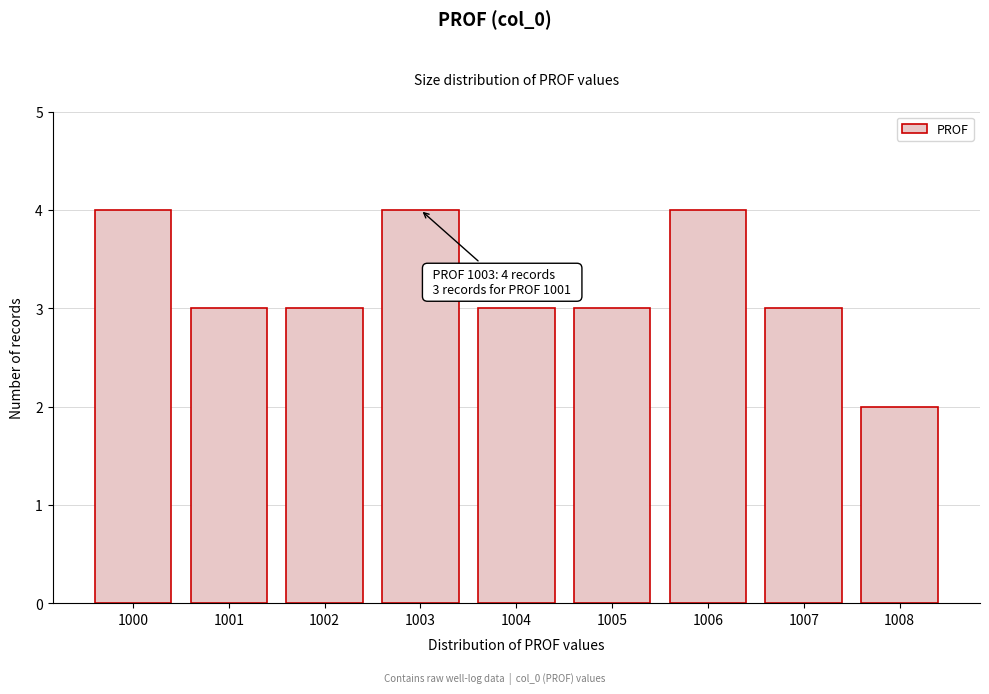

Reading left to right, list all the values displayed in this chart.

4	3	3	4	3	3	4	3	2